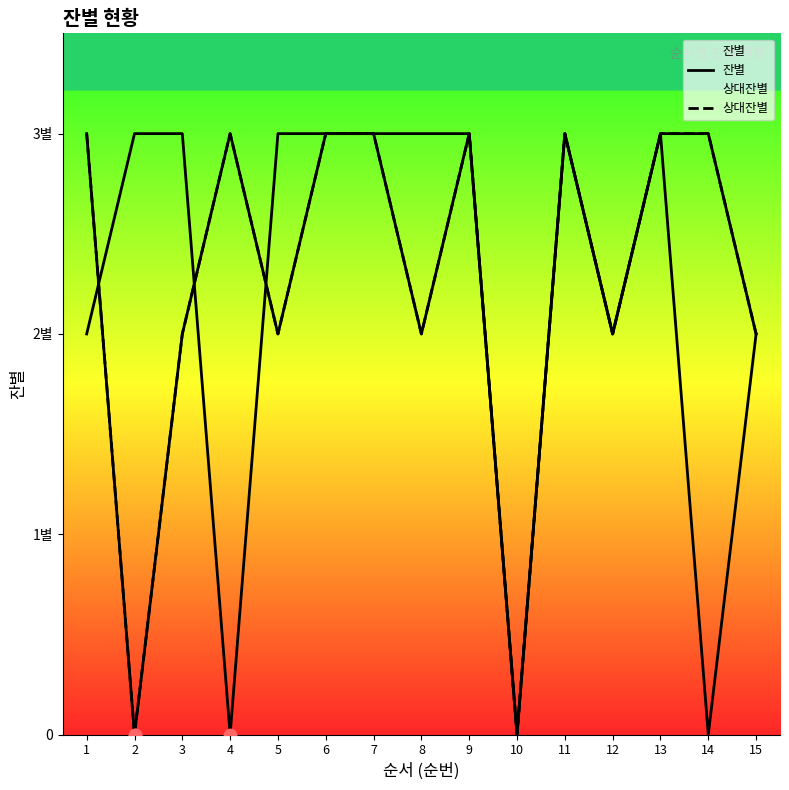

Is the value of 잔별 at 5 greater than the value of 상대잔별 at 6?

No